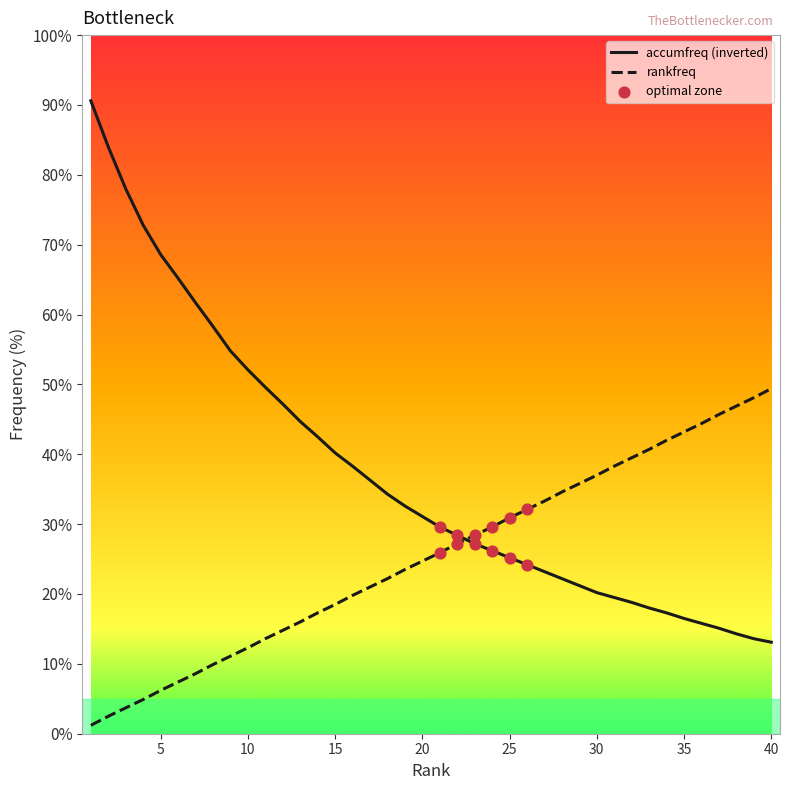

Which series has the largest total across all categories?

accumfreq (inverted)